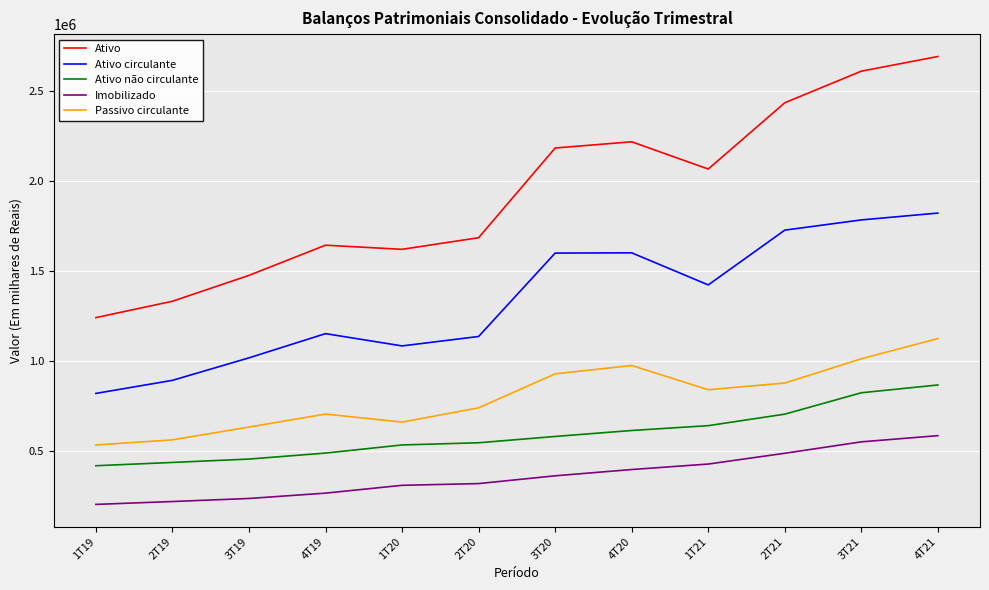

List the series in order of their peak value, highest first.

Ativo, Ativo circulante, Passivo circulante, Ativo não circulante, Imobilizado